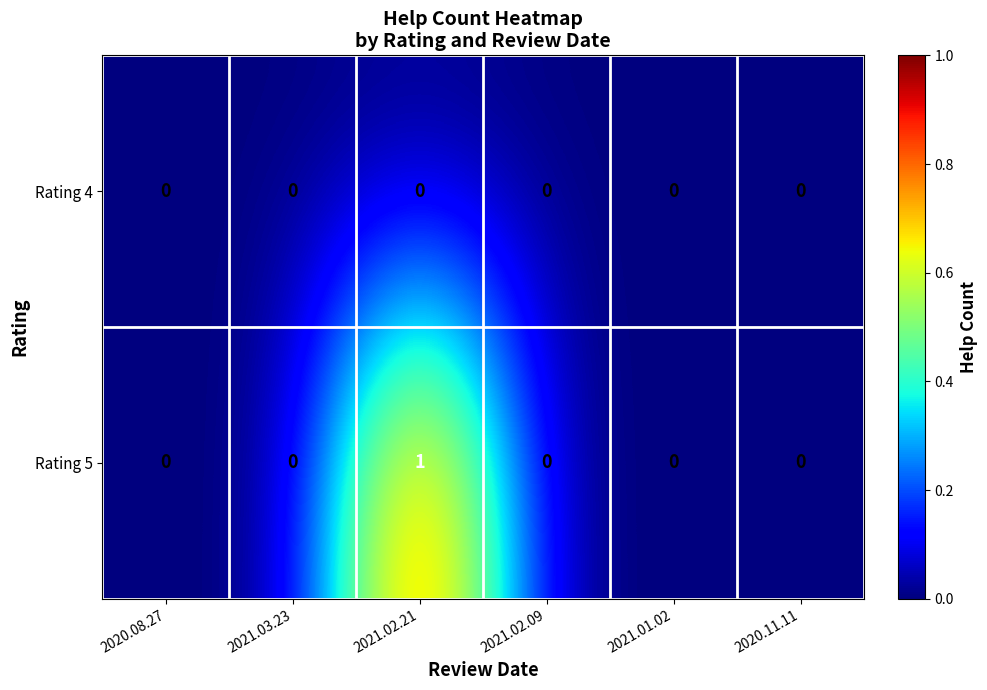

Reading left to right, transcribe all the data shown in this chart.

Rating 4: 0	0	0	0	0	0
Rating 5: 0	0	1	0	0	0